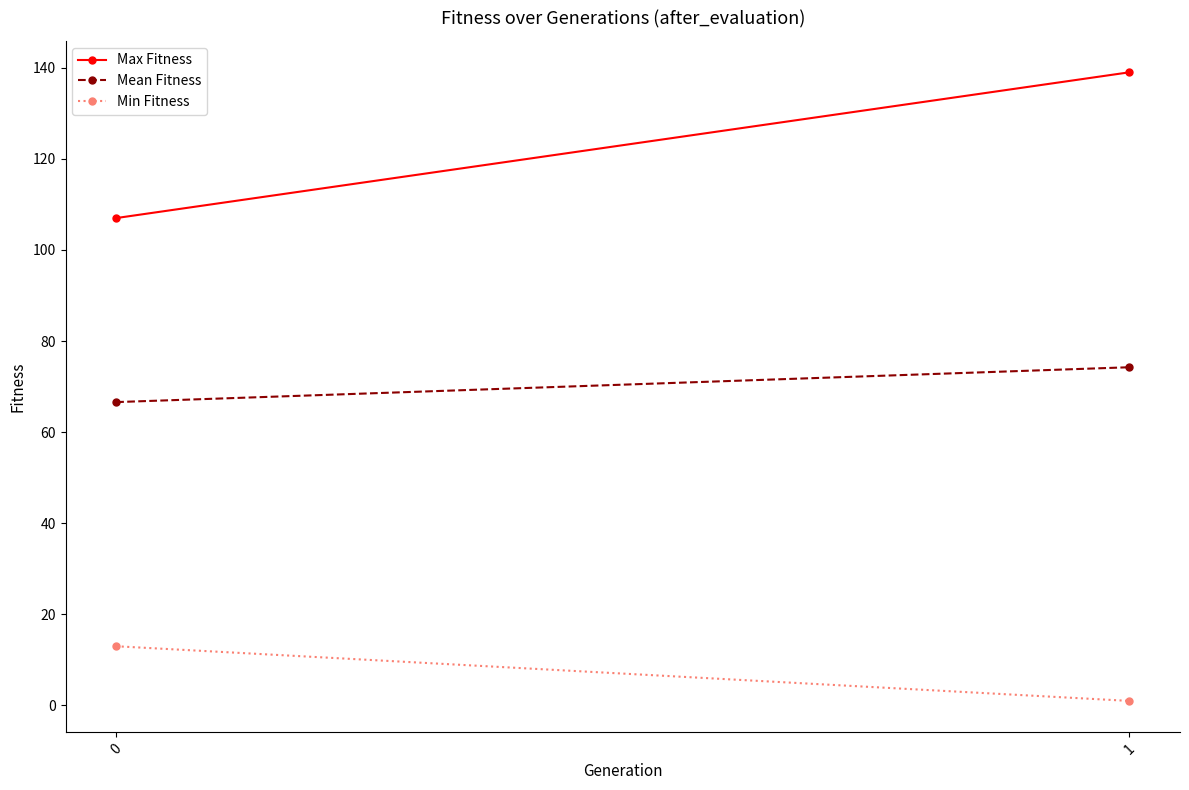

Which series has the widest spread of values?

Max Fitness